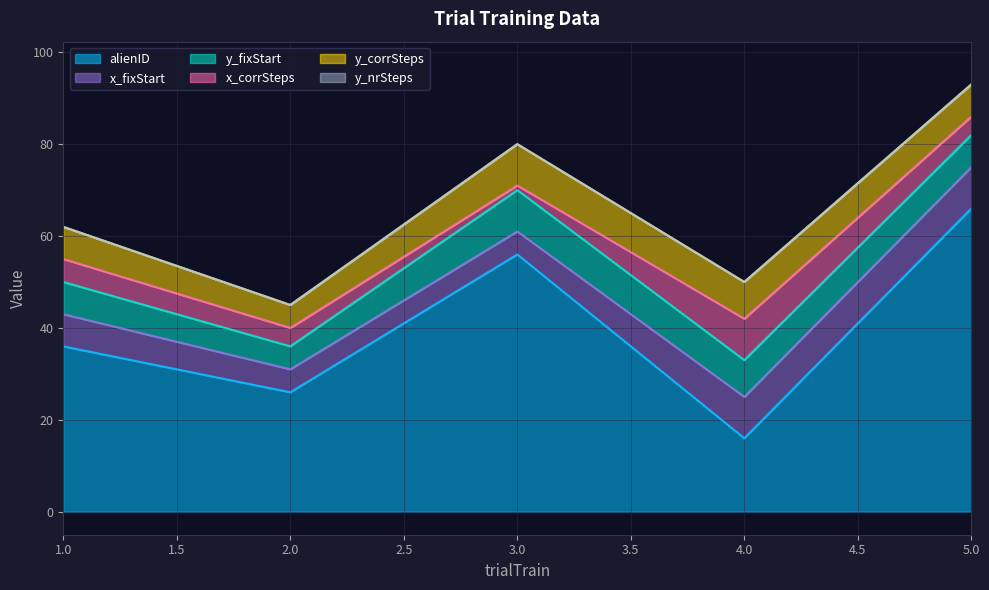

True or false: alienID has a value of 16 at 4.

True